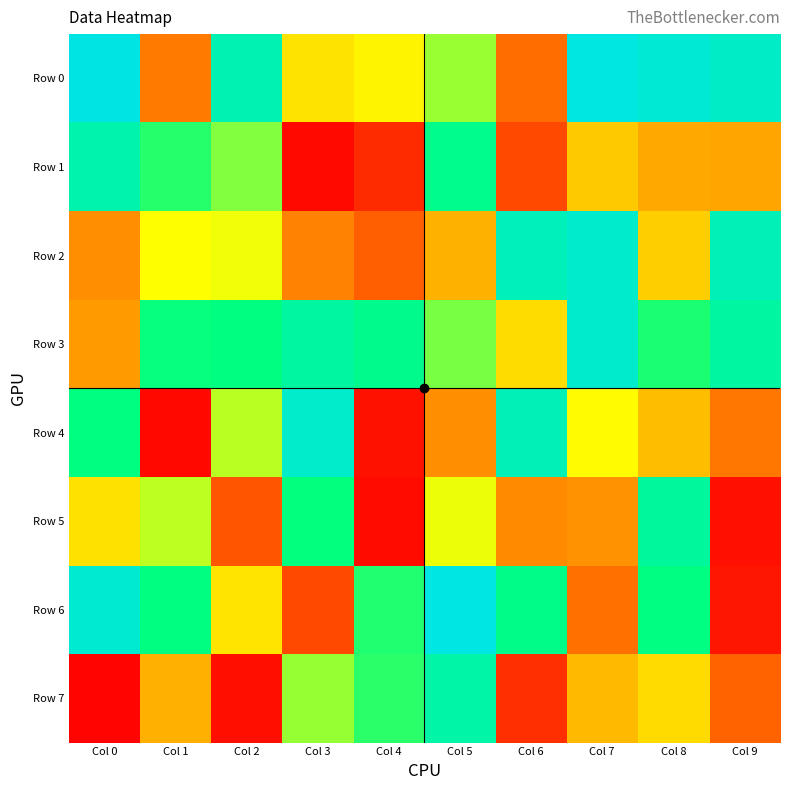

Between Col 1 and Col 2, which is larger?

Col 2